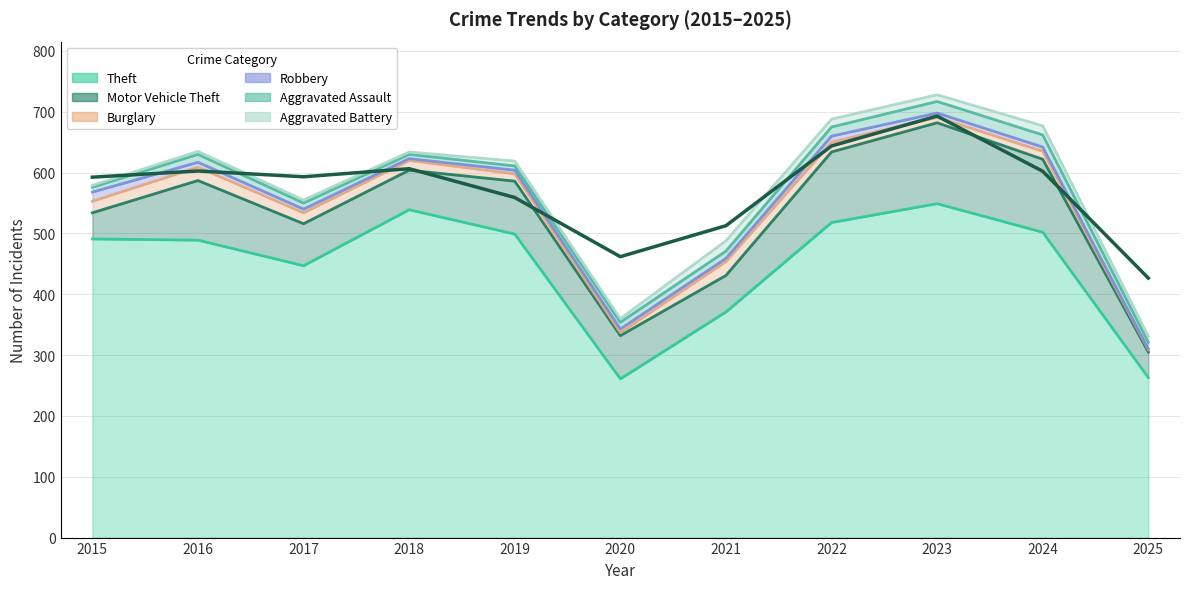

Where is the first local maximum for Robbery?

2022